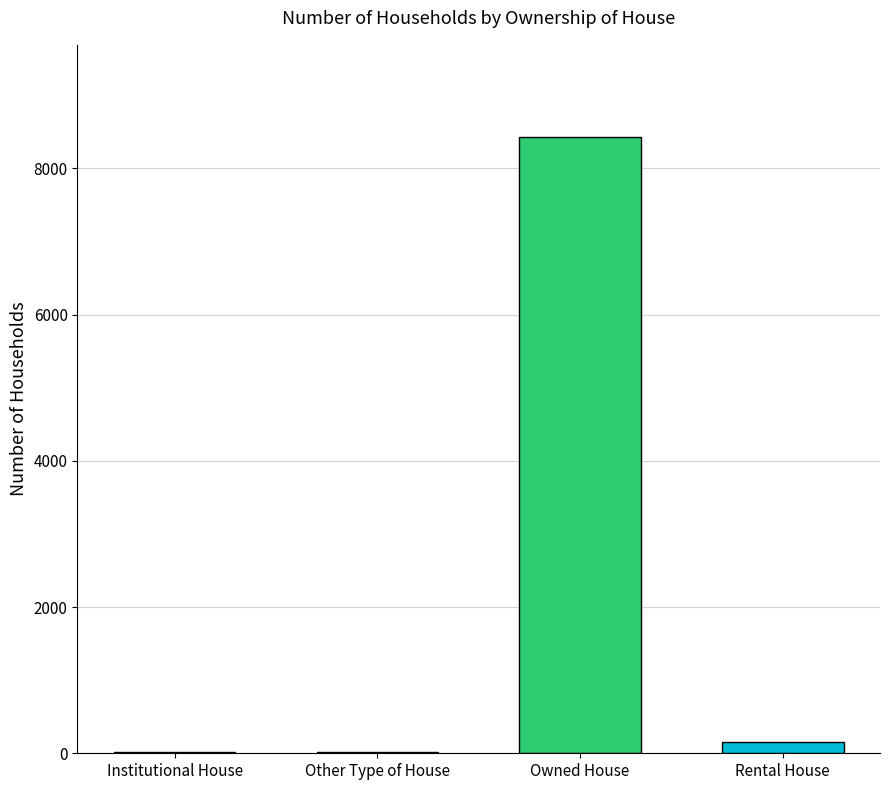

Is it true that the value at Other Type of House is 18?

True